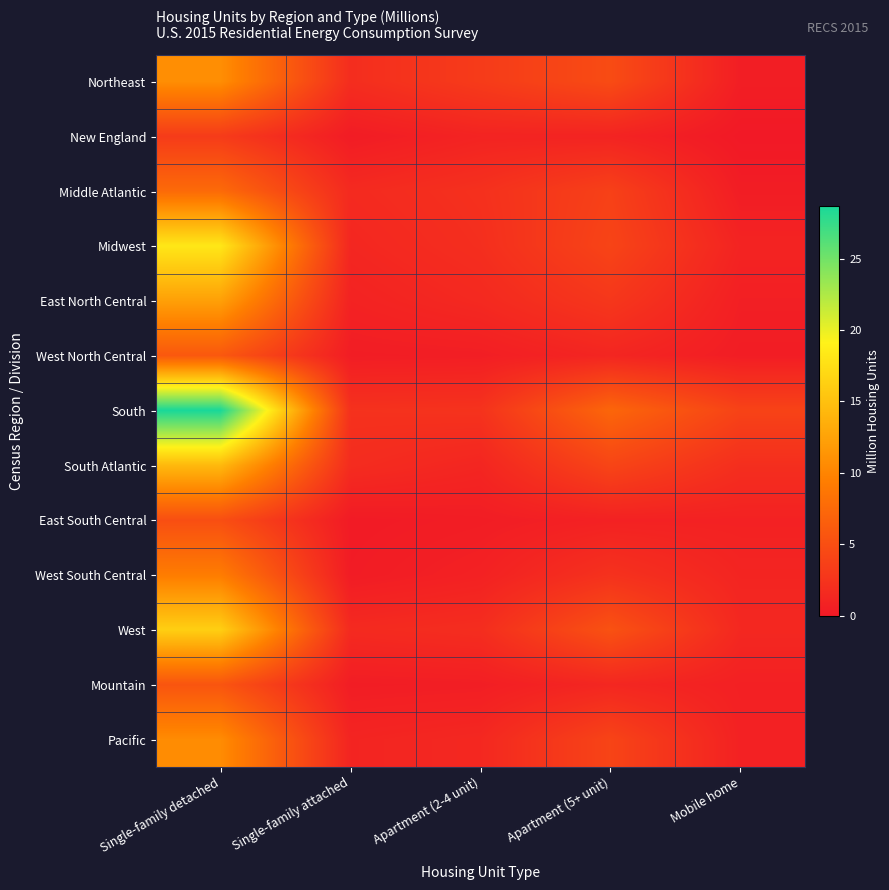

At Apartment (2-4 unit), list the series in order from smallest to largest.

East South Central, West North Central, Mountain, West South Central, New England, South Atlantic, Pacific, East North Central, West, Midwest, Middle Atlantic, South, Northeast